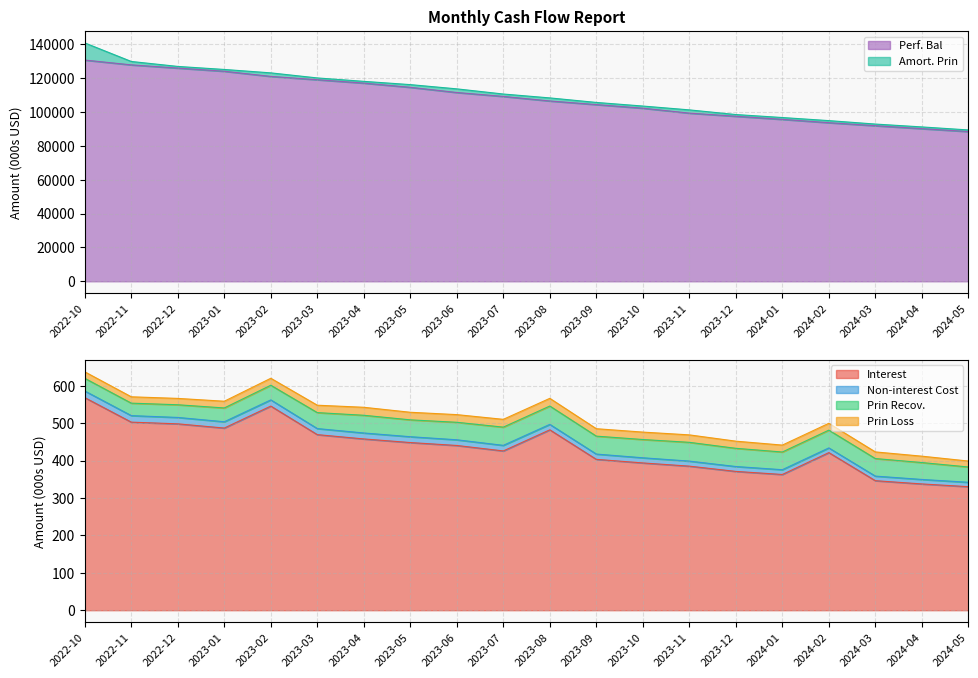

What is the sum of the Interest values at 2022-12 and 2024-03?

844.2